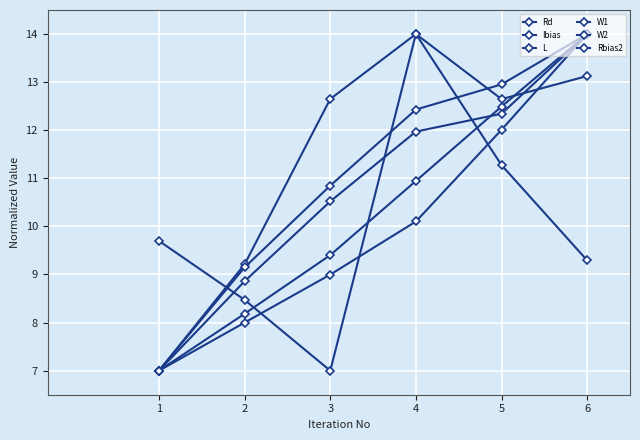

Which has a higher value, 6 or 2?

6